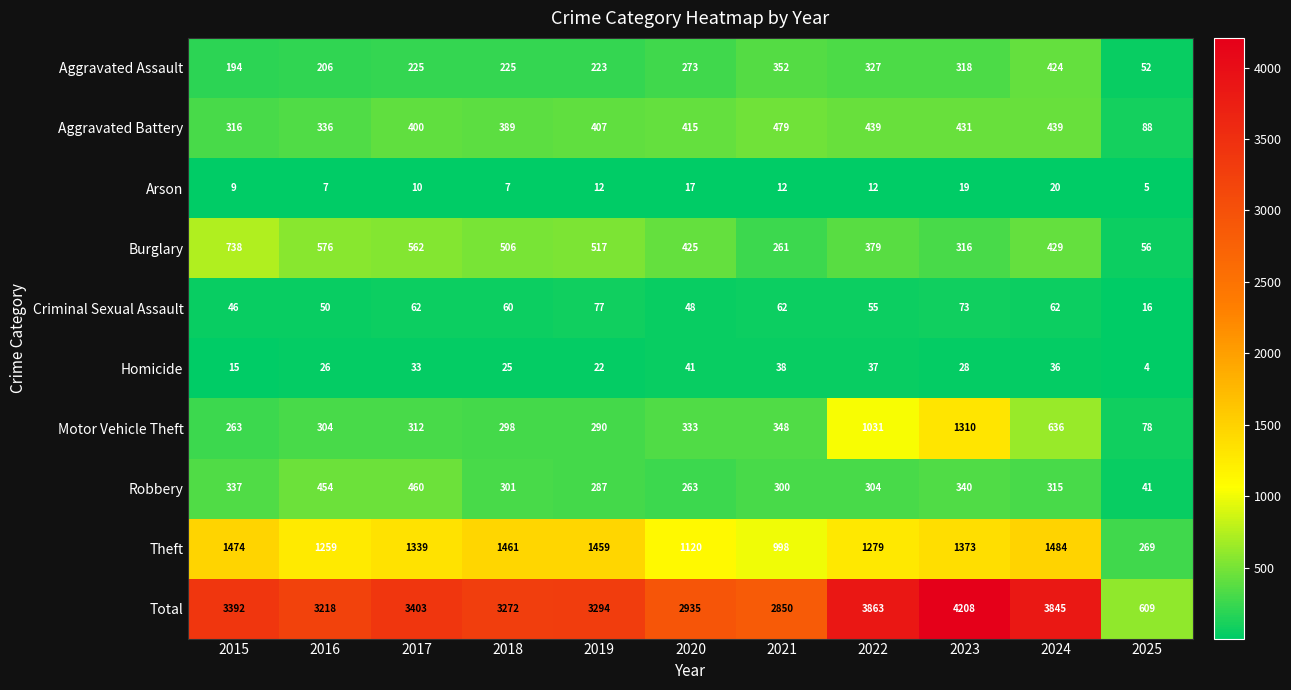

Which label corresponds to the largest value in the chart?

2023